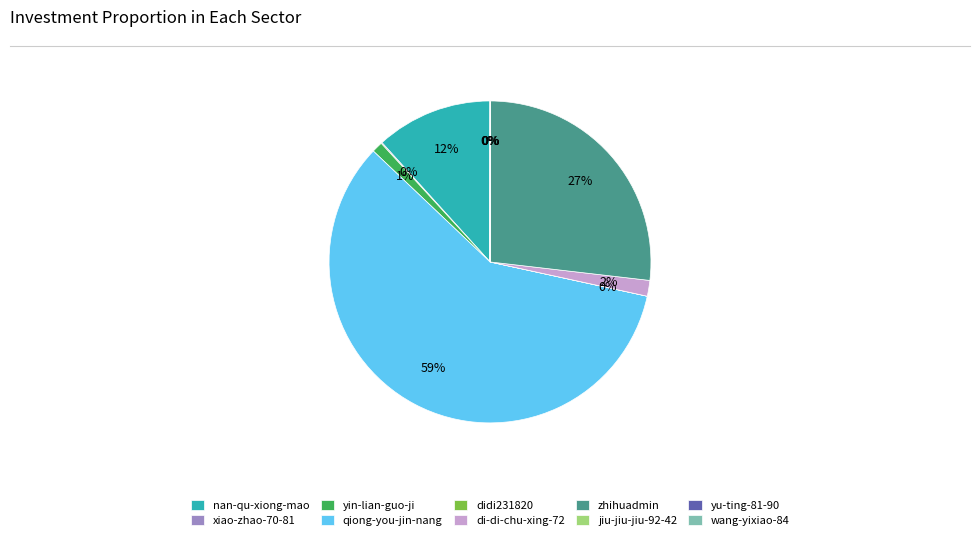

Does qiong-you-jin-nang represent more than half of the total?

Yes